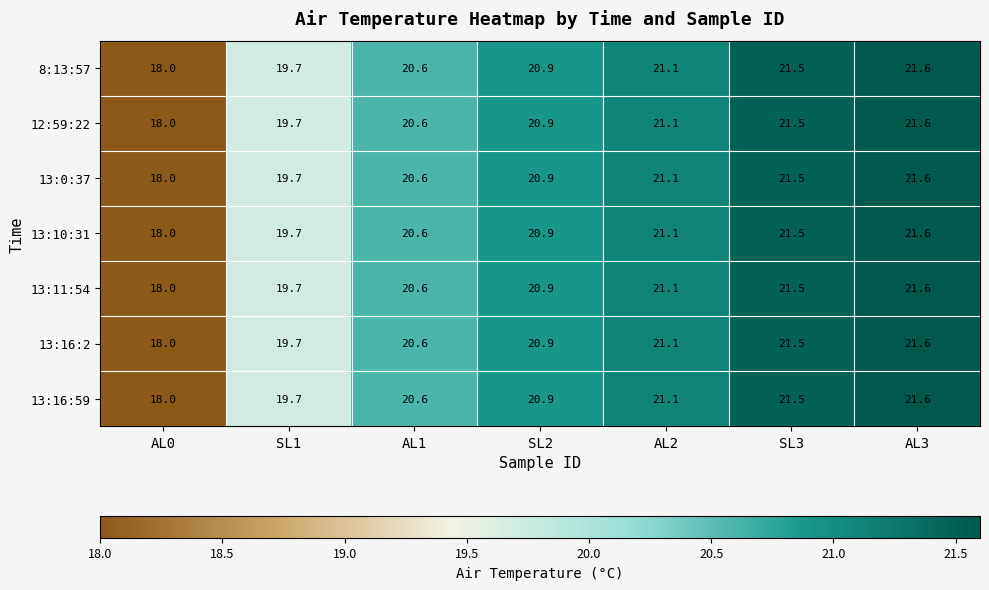

How many distinct data groups are displayed?

7